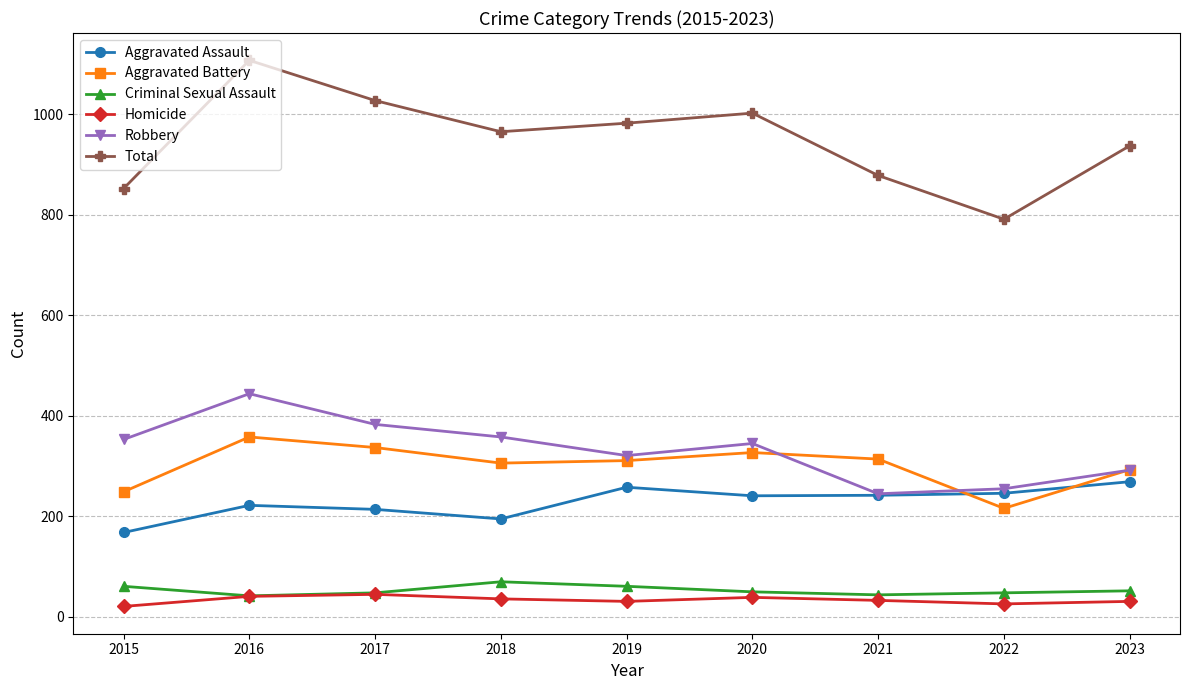

Between 2019 and 2023, which series saw the biggest shift?

Total